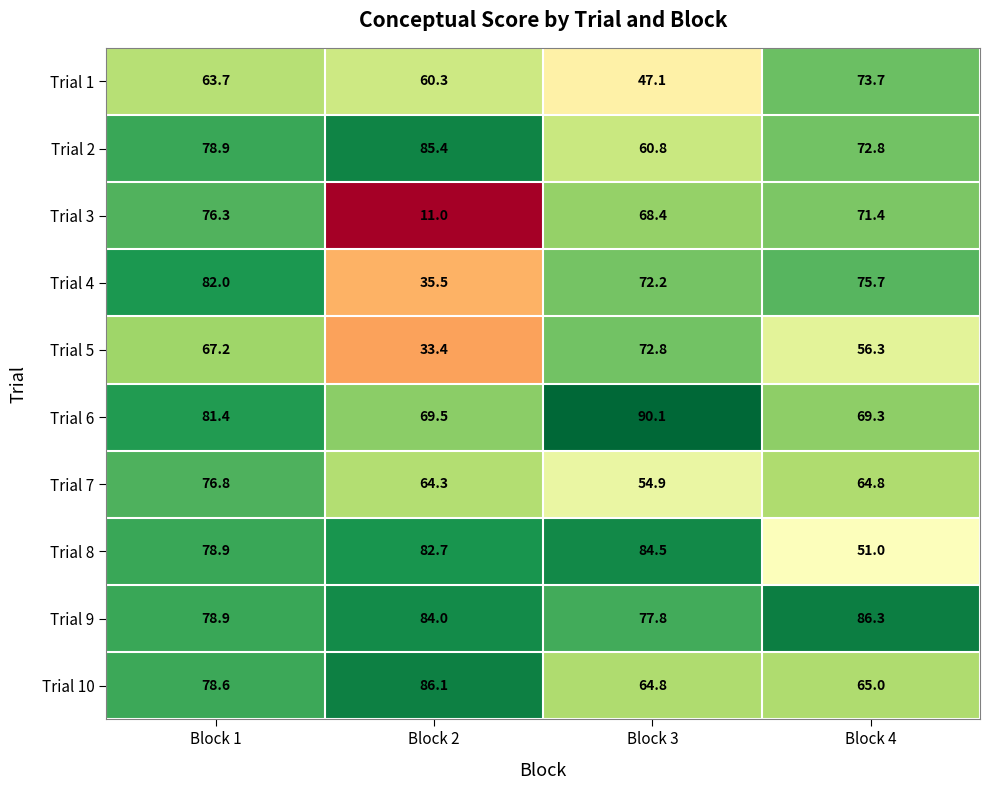

What is the difference between the highest and lowest values at Block 3?

43.0